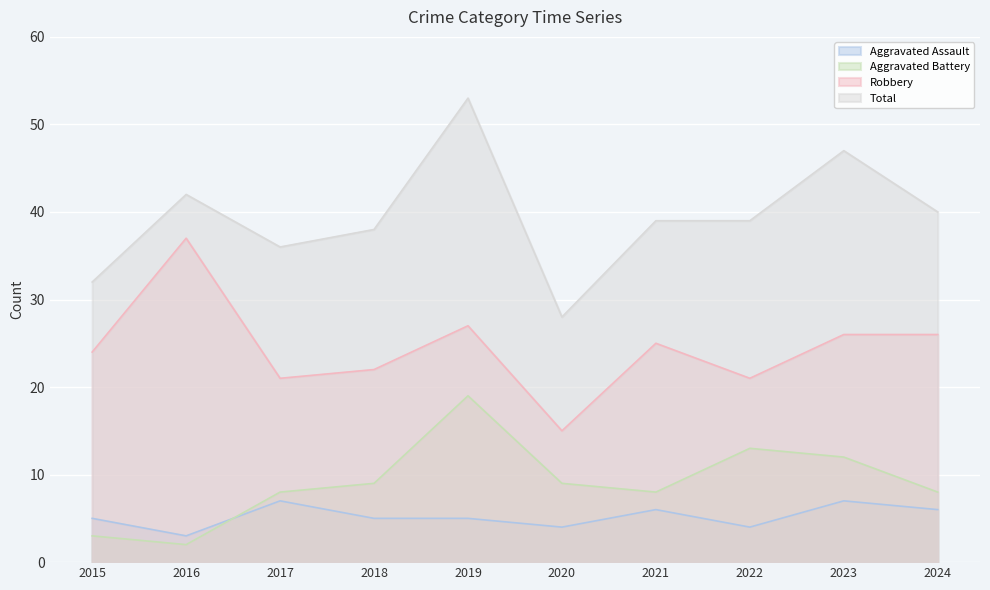

At which category does Total reach its first local peak?

2016